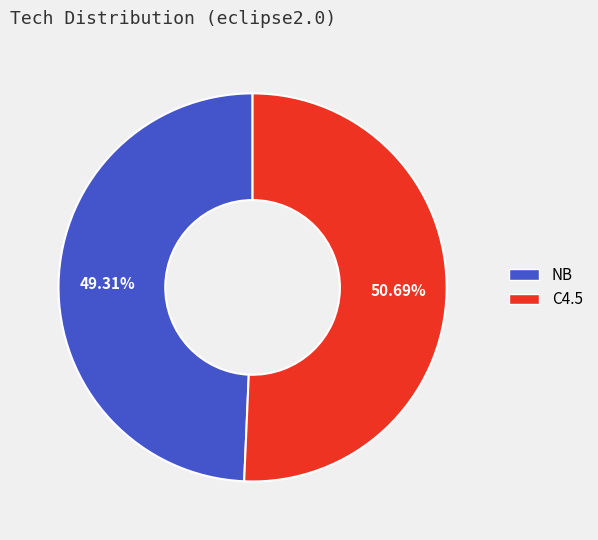

To the nearest percent, what portion does NB represent?

49%